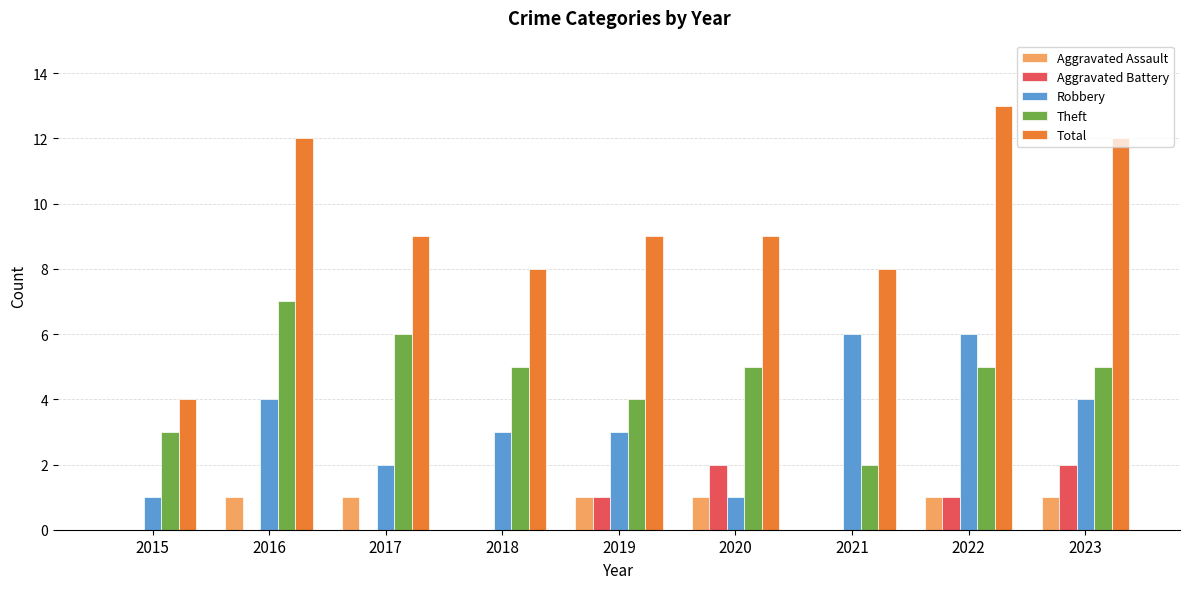

Which series changed the most between 2020 and 2021?

Robbery